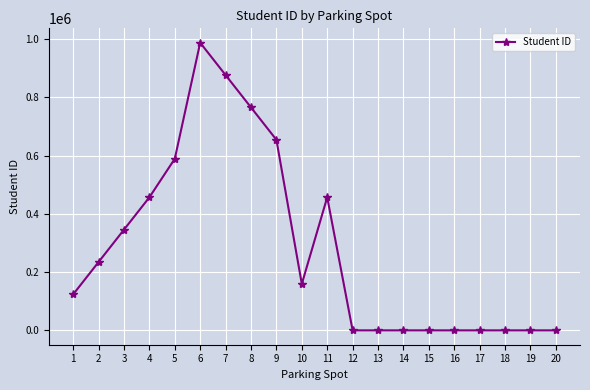

At which category does the data reach its first local valley?

10